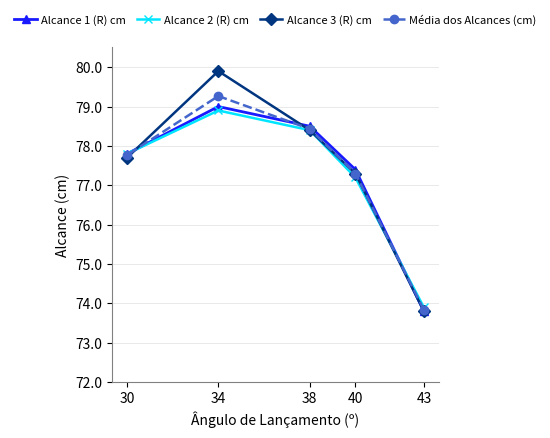

List the labels in order of Alcance 3 (R) cm value, largest first.

34, 38, 30, 40, 43